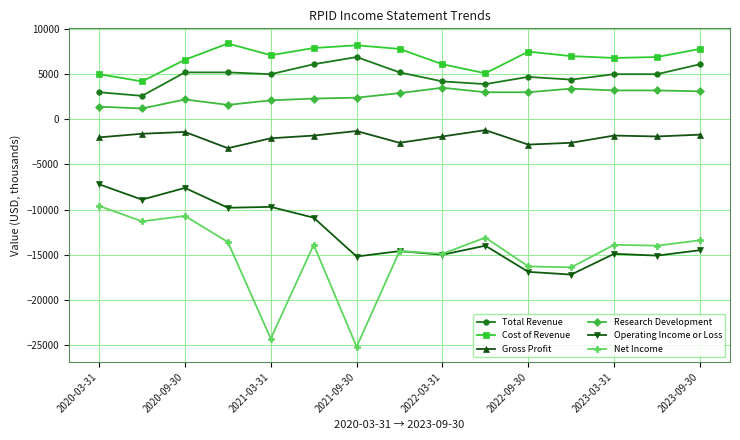

True or false: Research Development and Operating Income or Loss cross at least once.

False